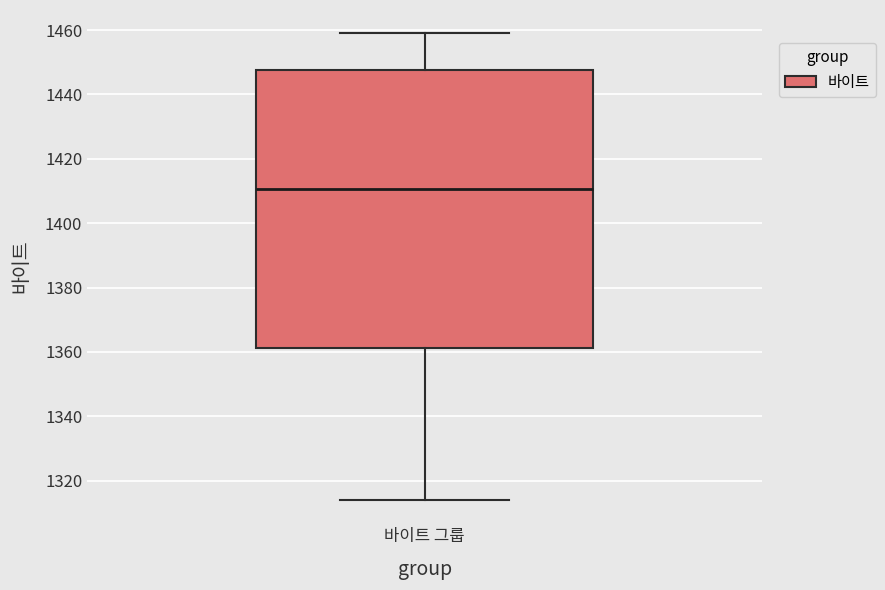

Read this box plot against the y-axis: the position of the median line, the range covered by the box, and the ends of both whiskers. The values are not printed on the chart, so give them approximately, as read against the axis.

median 1410, box 1362 to 1448, whiskers 1314 to 1460